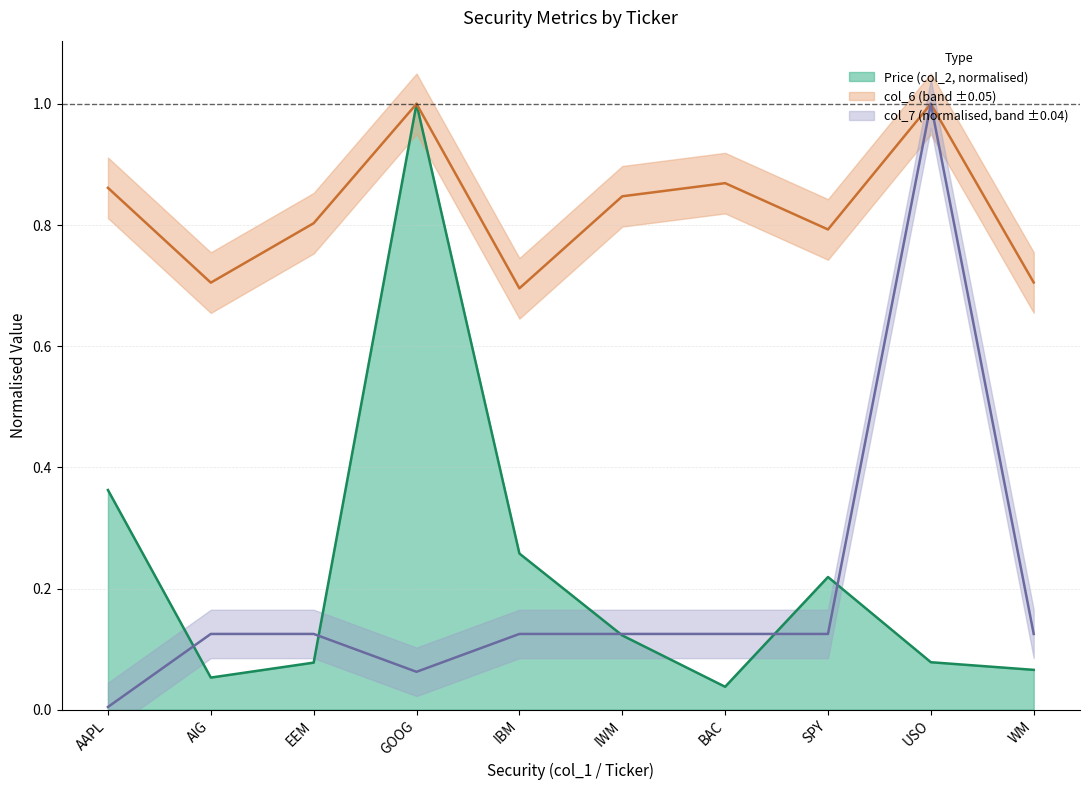

What are all the series names shown in the legend?

Price (col_2), col_6, col_7